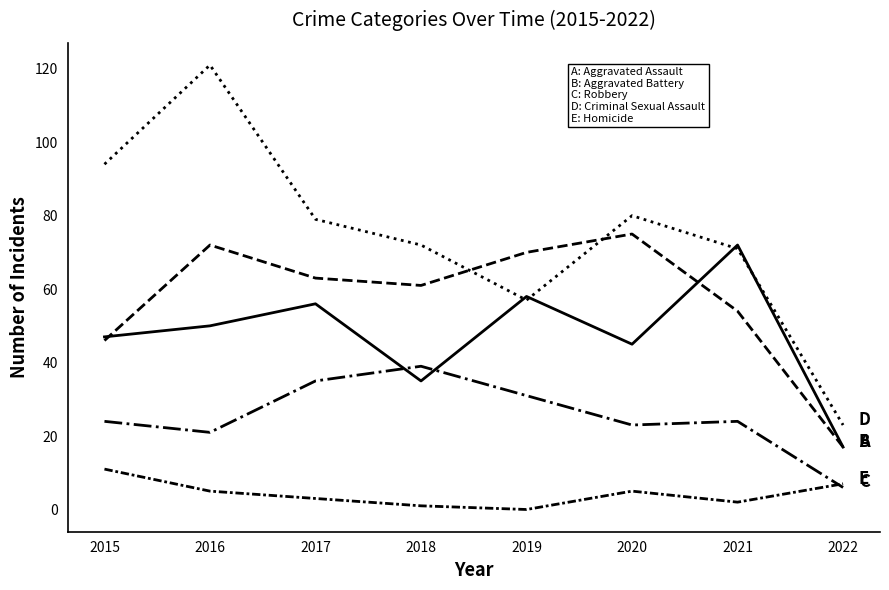

Count the number of data series in this chart.

5